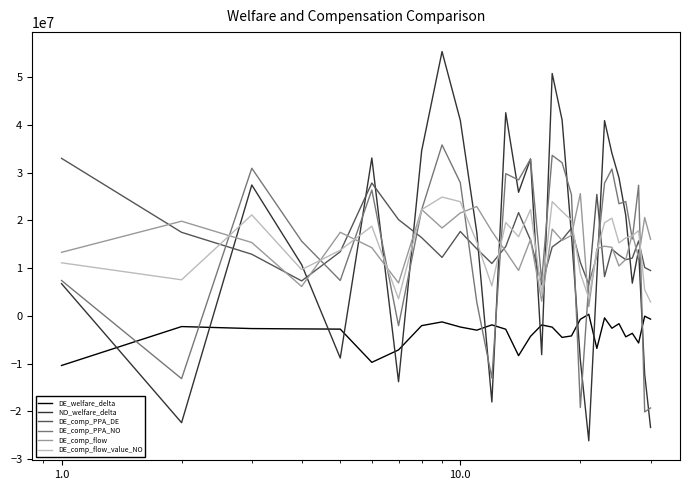

How many values in the NO_welfare_delta series exceed 17452083?

15